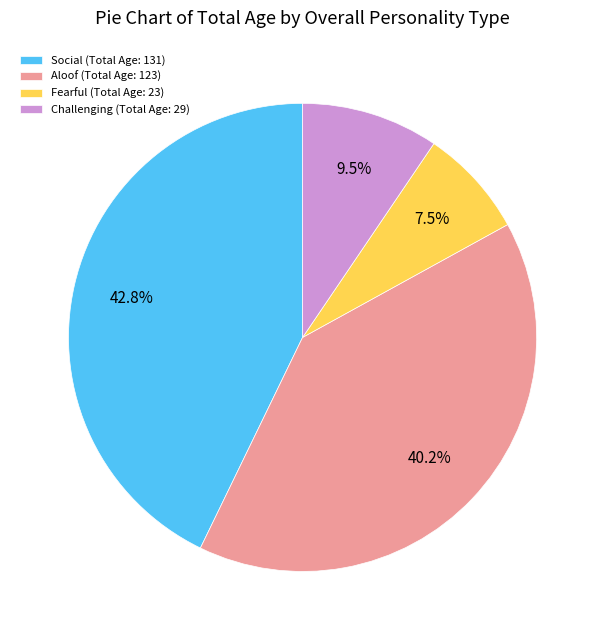

Rank the categories by value from lowest to highest.

Fearful (Total Age: 23), Challenging (Total Age: 29), Aloof (Total Age: 123), Social (Total Age: 131)